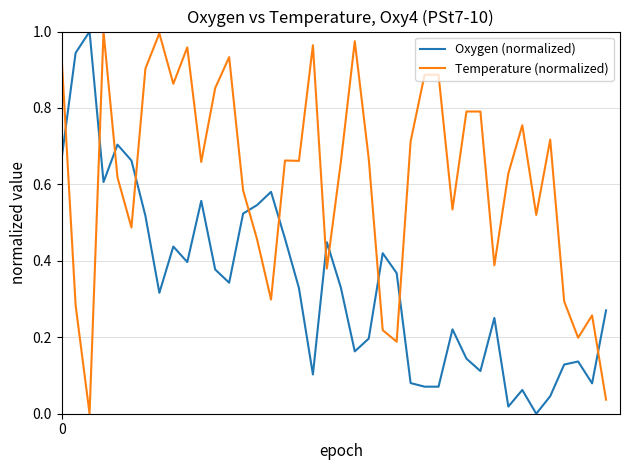

Which series has the largest total across all categories?

Temperature (normalized)